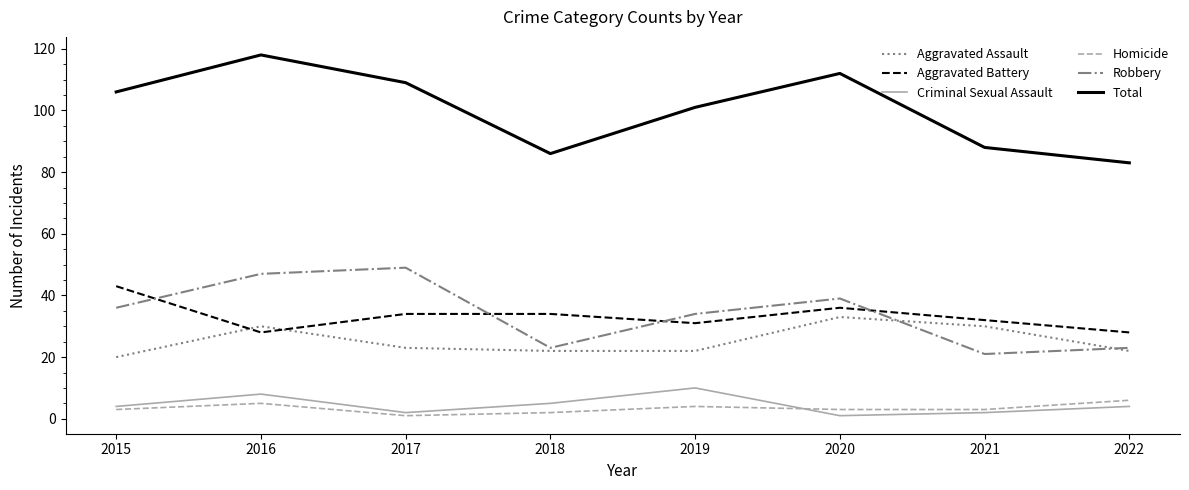

The value of Aggravated Assault at 2022 is 8. True or false?

False